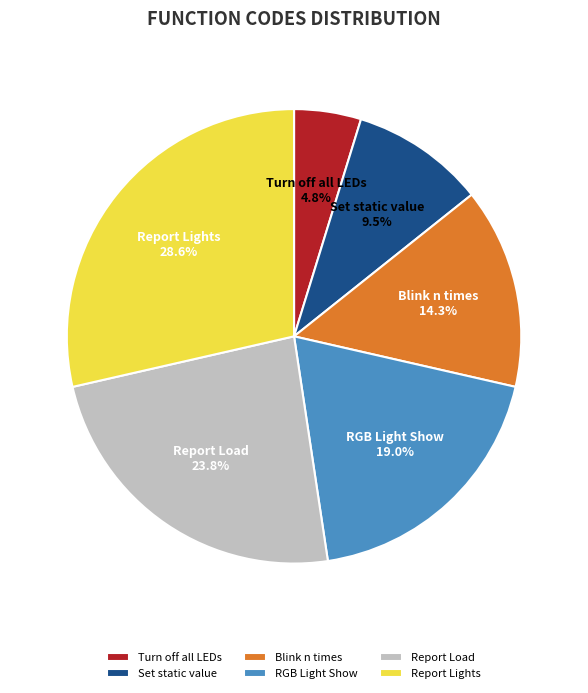

Approximately how many times larger is the value at Blink n times compared to Turn off all LEDs?

3.0